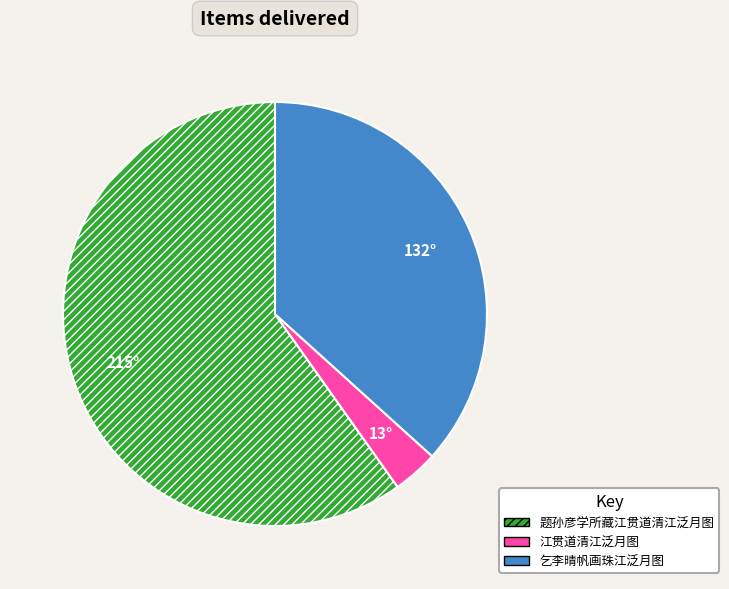

Combined, do 题孙彦学所藏江贯道清江泛月图 and 乞李晴帆画珠江泛月图 account for over 50%?

Yes